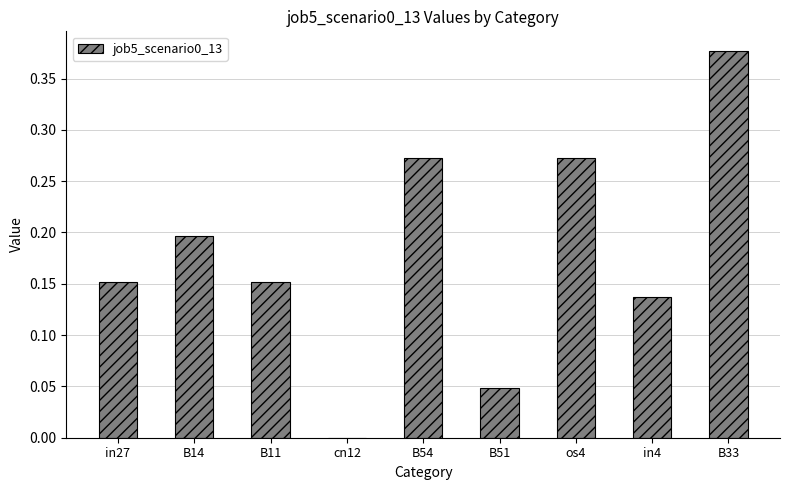

What is the change in value from B11 to os4?

+0.1